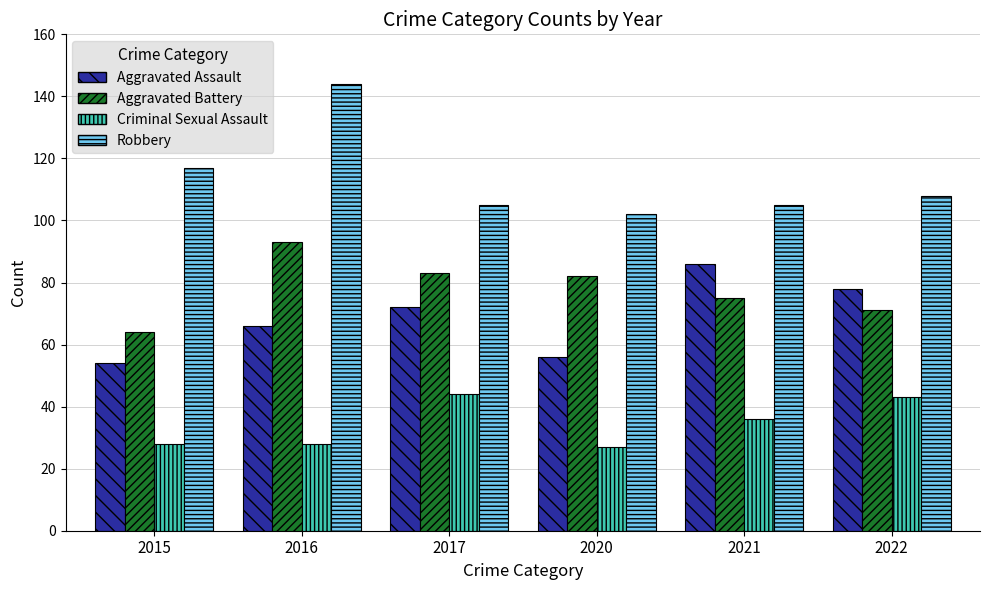

At 2015, list the series in order from largest to smallest.

Robbery, Aggravated Battery, Aggravated Assault, Criminal Sexual Assault